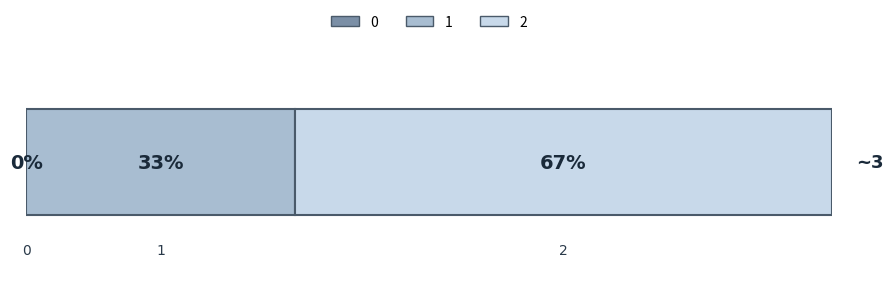

The value at Row 2 is 2. True or false?

True